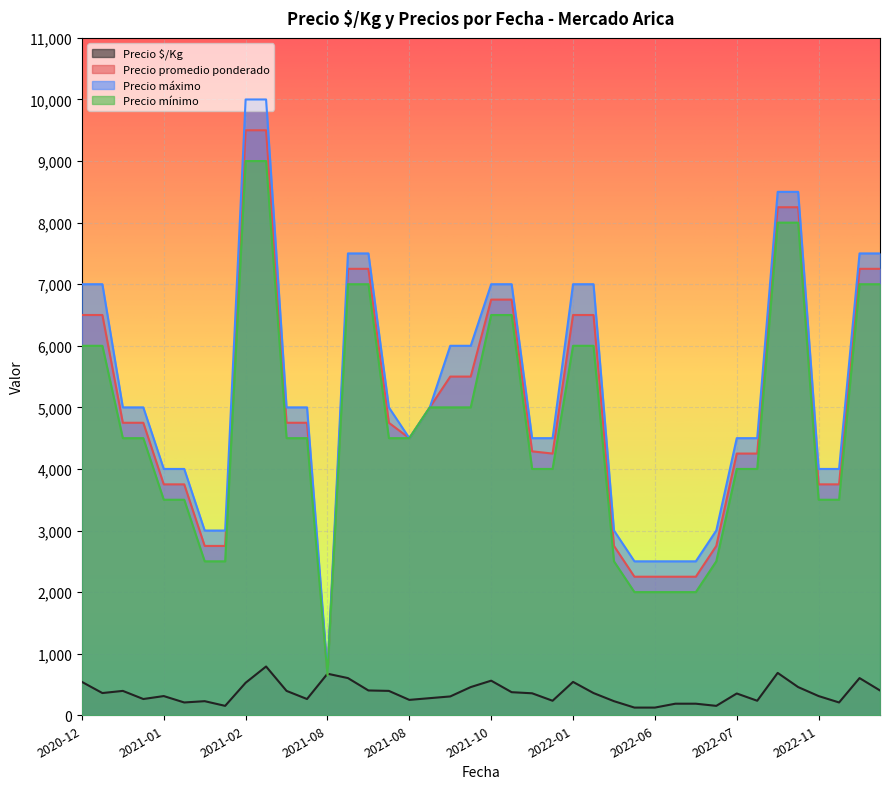

What is the difference between the Precio mínimo values at 2022-07-07 and 2022-06-28?

2000